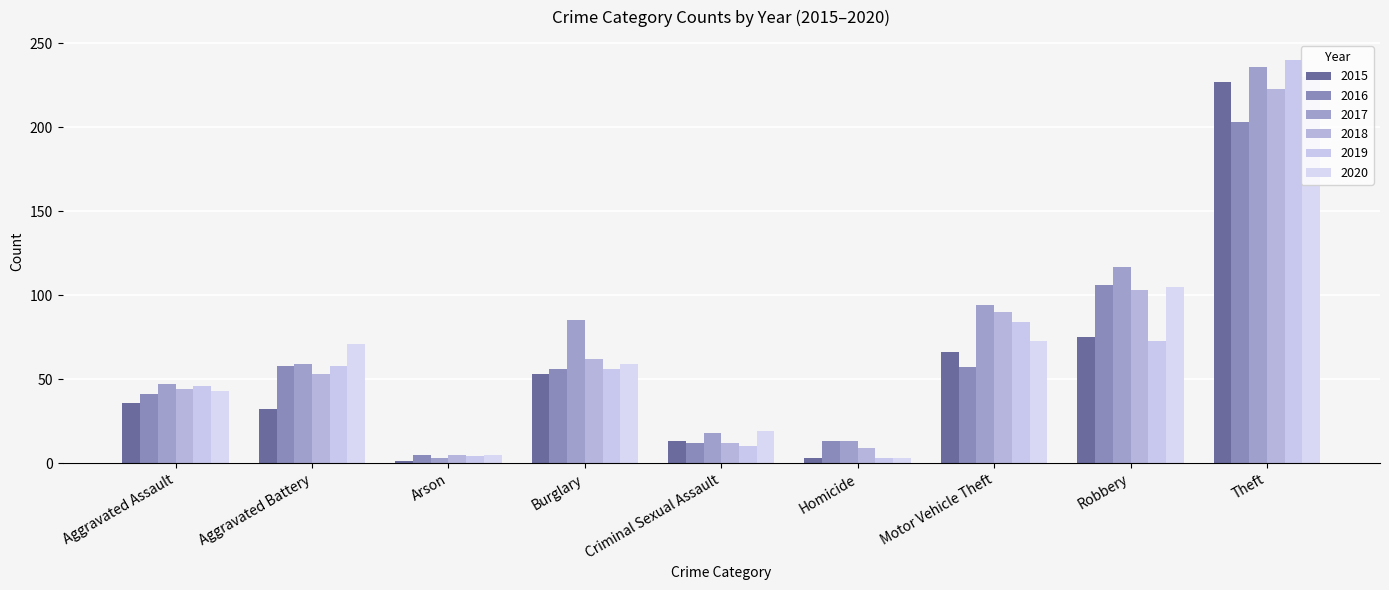

The value of 2016 at Robbery is 67. True or false?

False